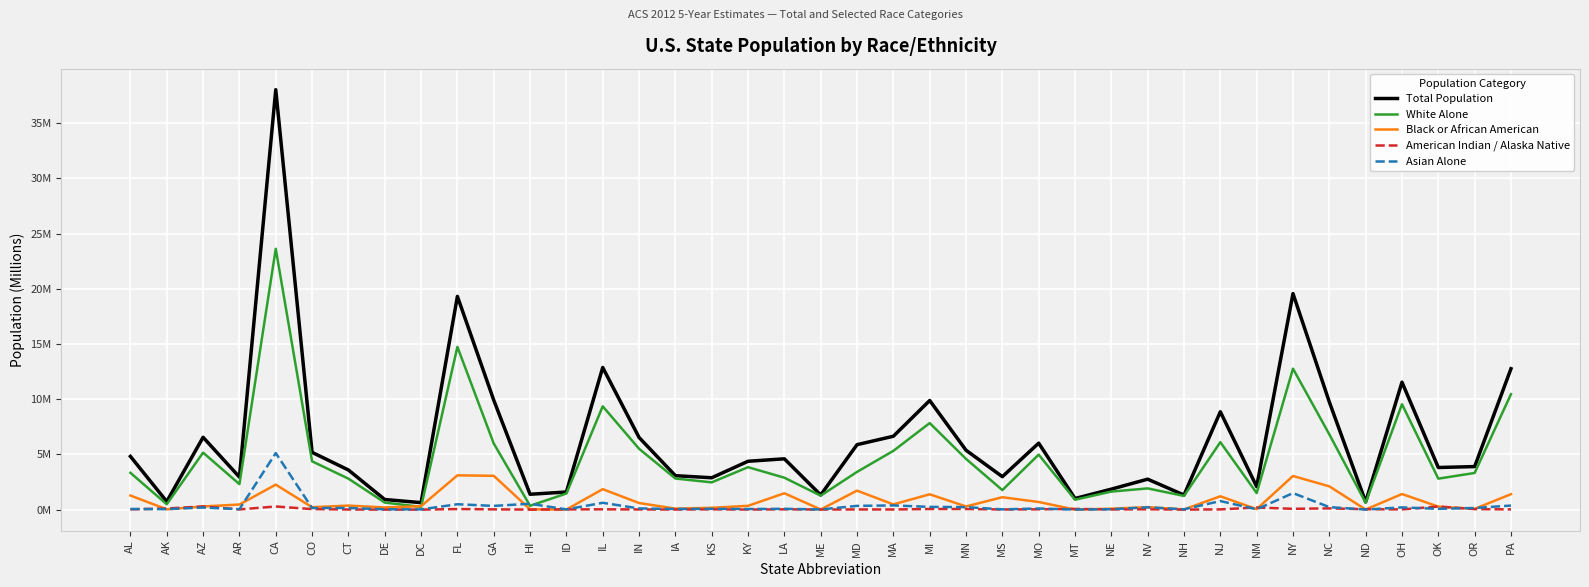

At which label is Asian Alone closest to 2?

NY